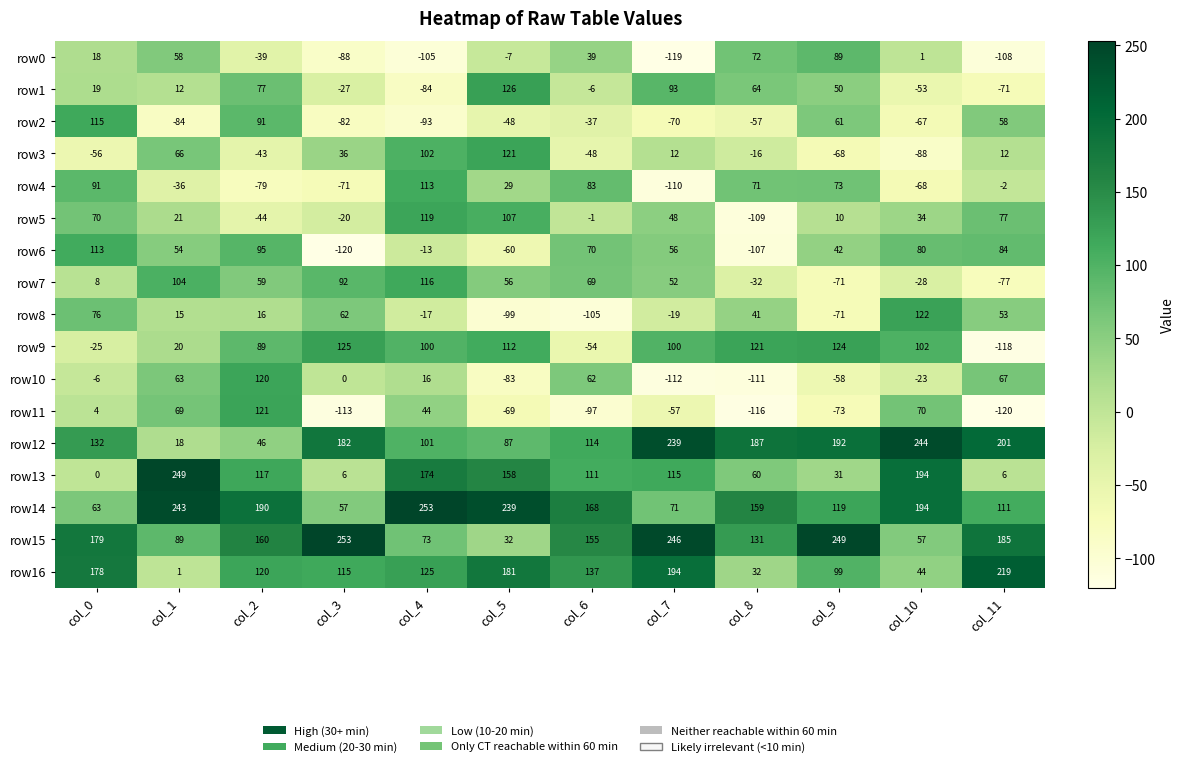

What is the greatest value displayed?

253